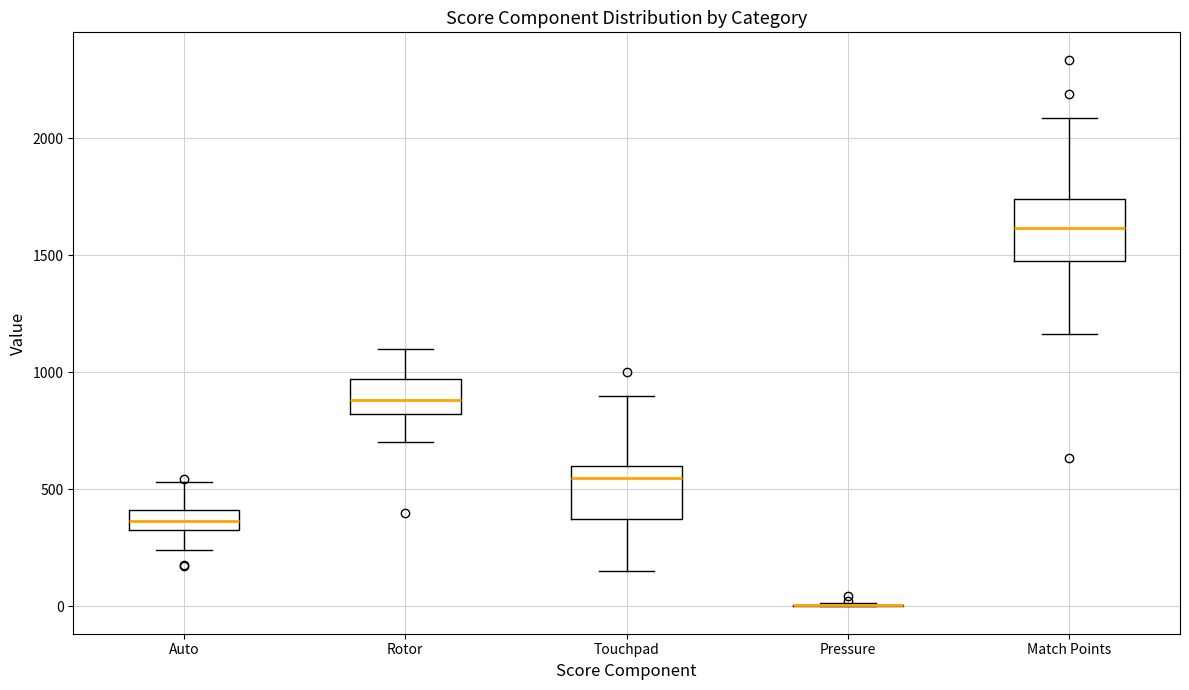

Reading left to right, read every box against the y-axis: the position of its median line, the range the box covers, and the ends of its whiskers. The values are not printed on the chart, so give them approximately, as read against the axis.

Auto: median 350 (inside the box), box 350 to 400, whiskers 250 to 550
Rotor: median 900, box 800 to 950, whiskers 700 to 1100
Touchpad: median 550, box 400 to 600, whiskers 150 to 900
Pressure: box collapsed to a line at 0, whiskers 0 to 0
Match Points: median 1600, box 1500 to 1750, whiskers 1150 to 2100